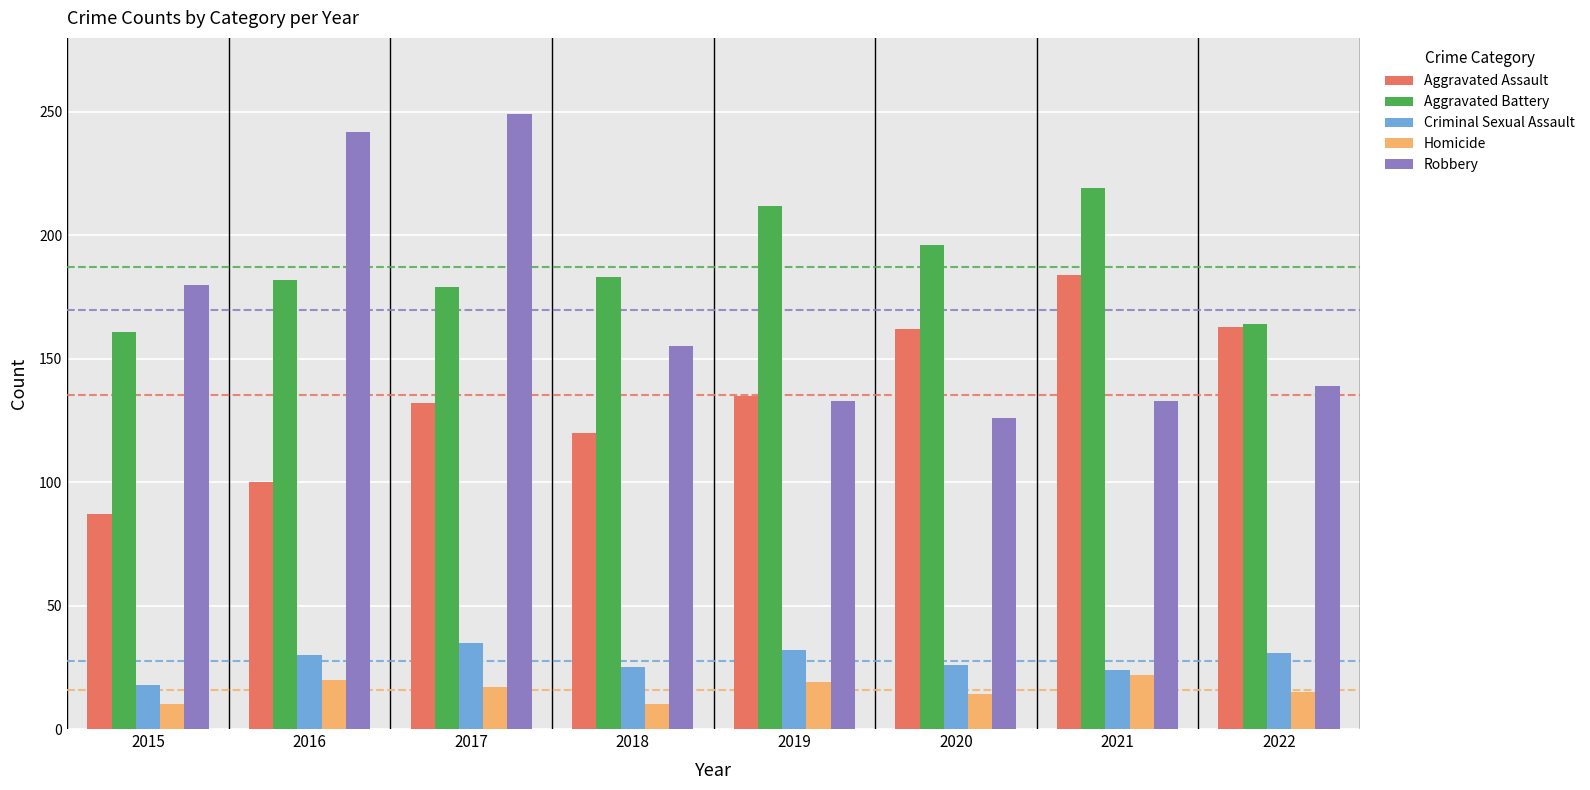

Which series has the widest spread of values?

Robbery